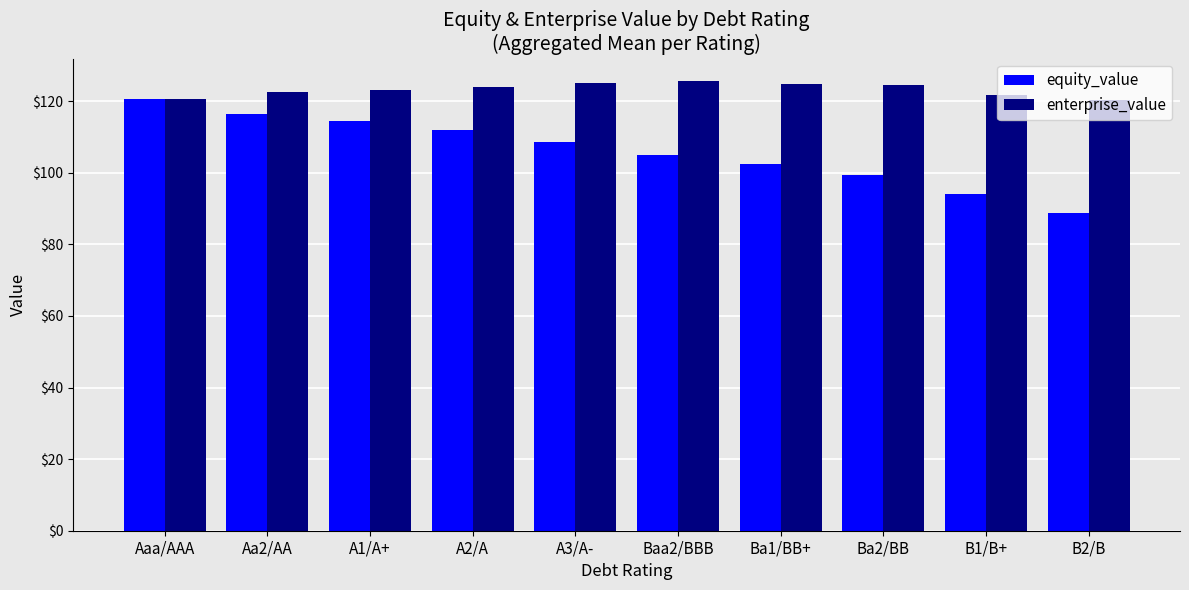

What is the spread (max minus min) of values at B1/B+?

27.8